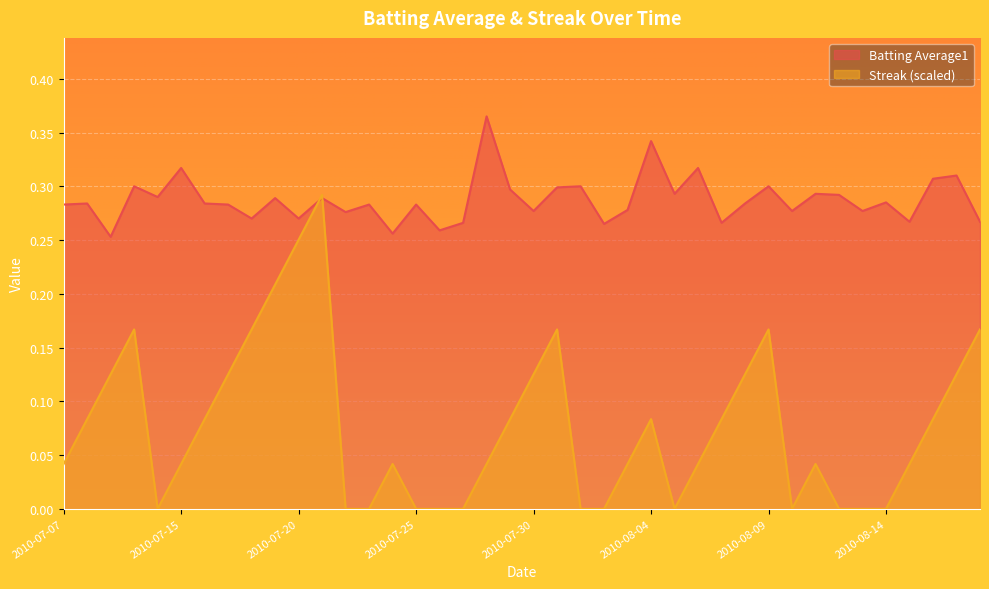

Where is Streak nearest to the value 0?

2010-07-11